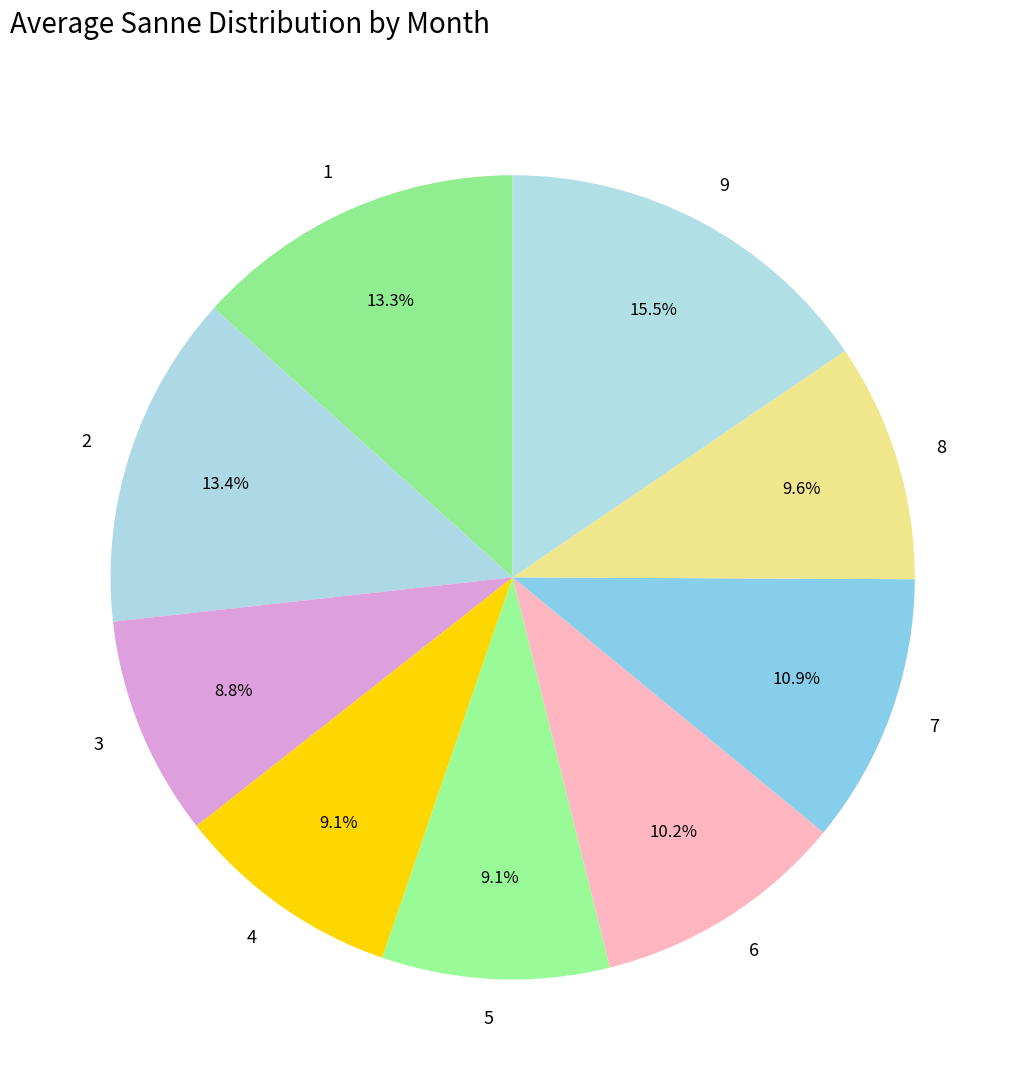

Which category has the biggest portion of the pie?

9